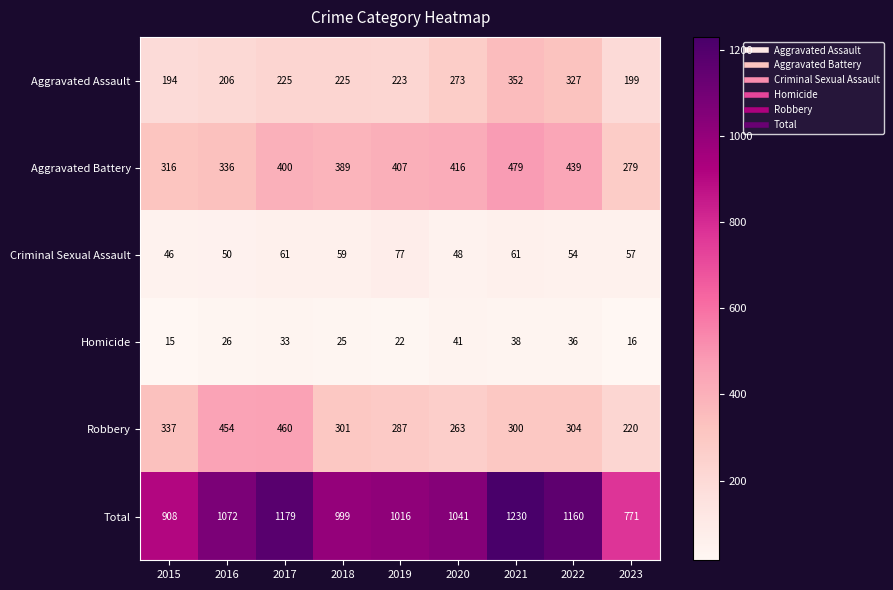

Which series has the largest total across all categories?

Total